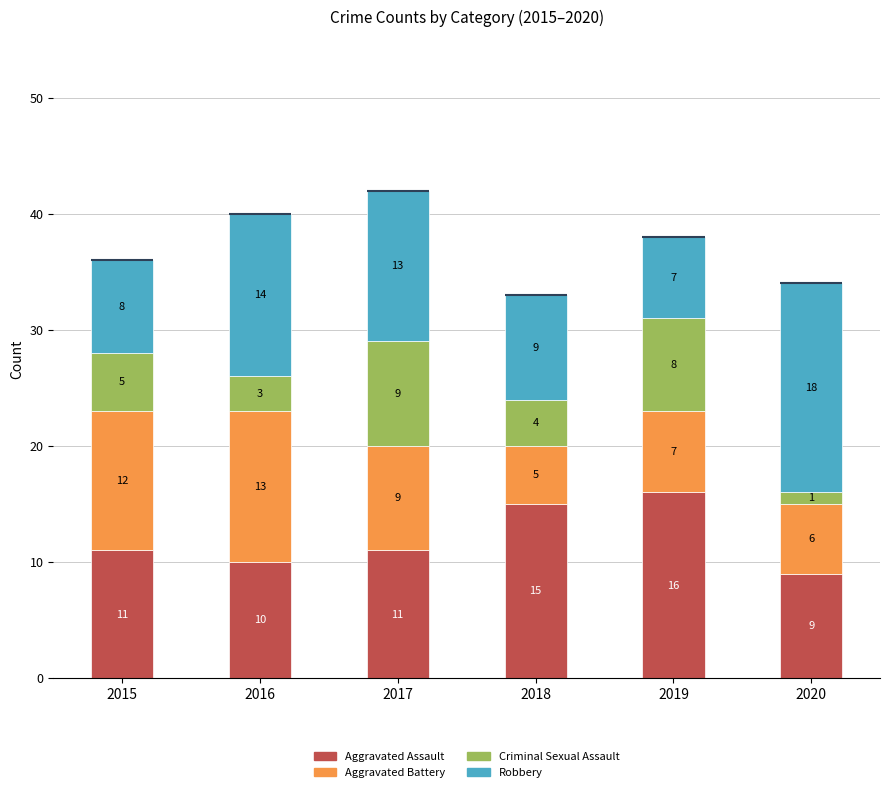

What is the difference between the second highest and minimum values in the Aggravated Battery series?

7